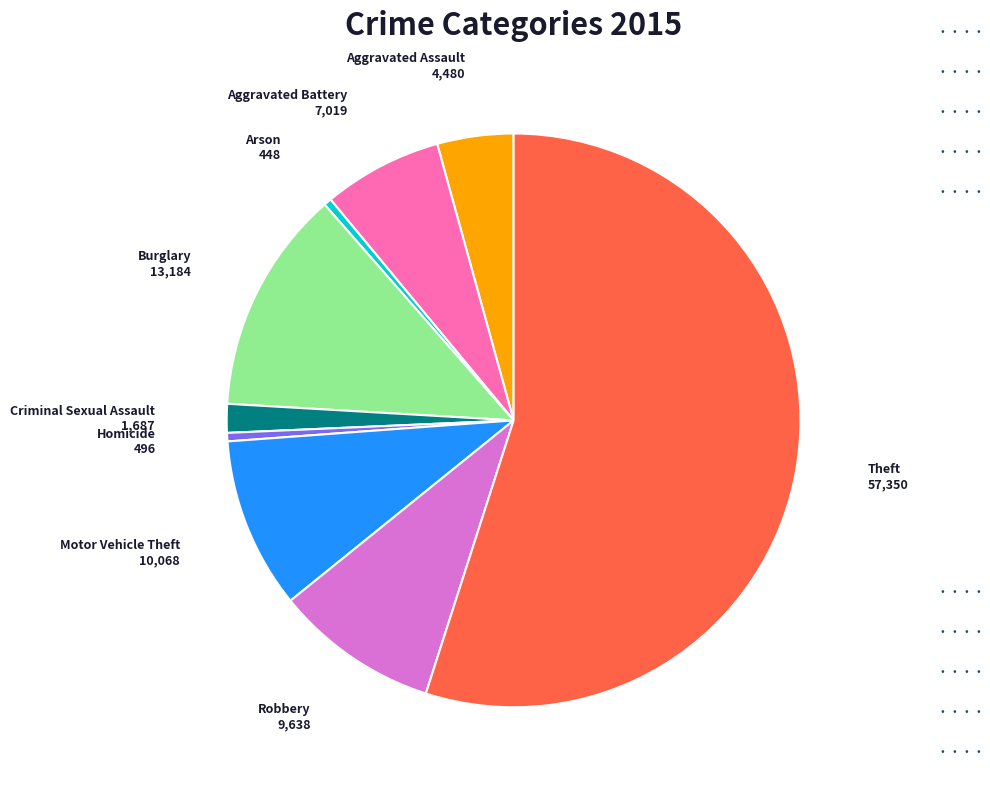

Which slice is the largest?

Theft